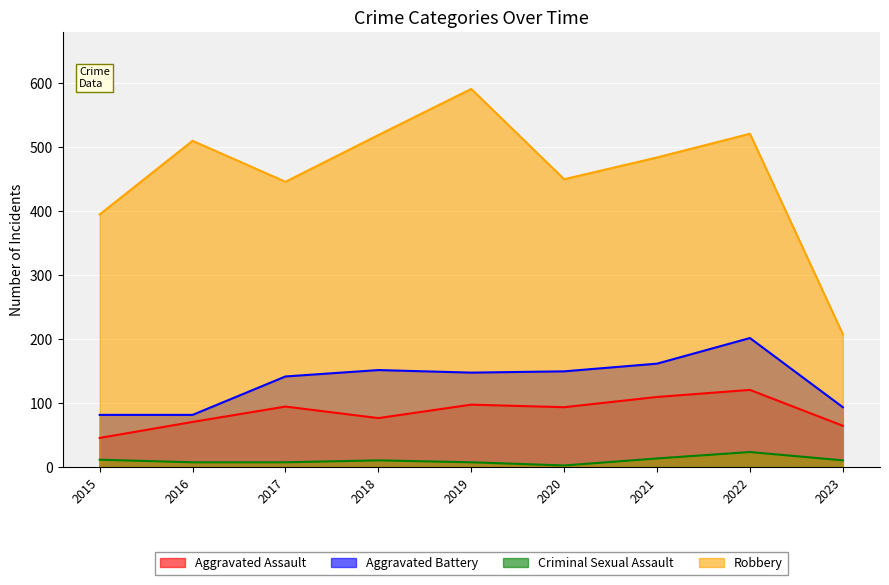

Rank the series by their maximum value, from highest to lowest.

Robbery, Aggravated Battery, Aggravated Assault, Criminal Sexual Assault